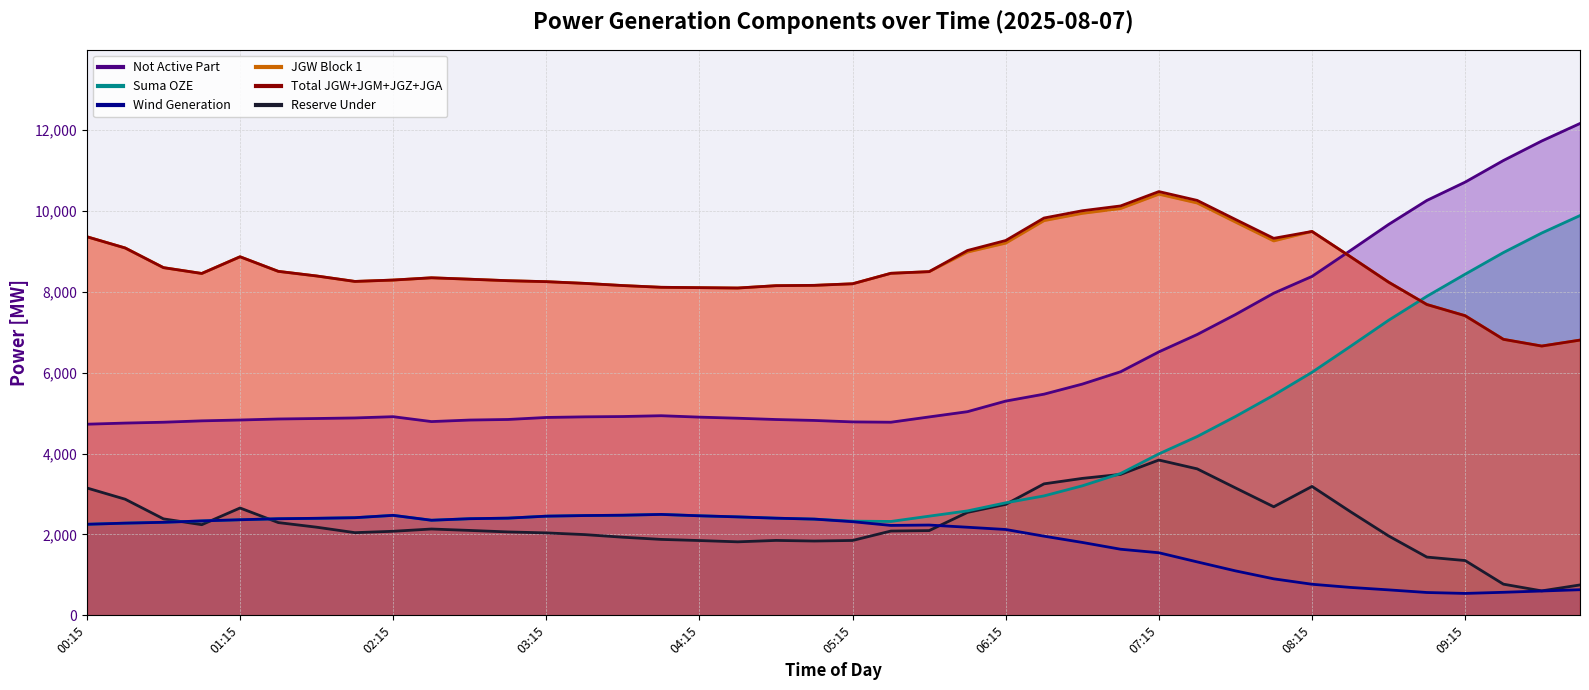

What is the label of the 28th point from the left?

07:00